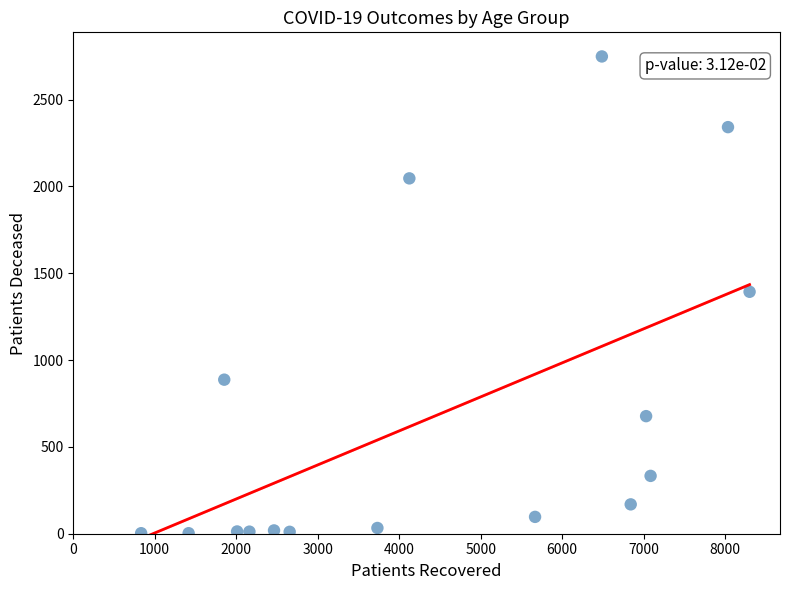

What is the range of X values (max minus min)?

7468